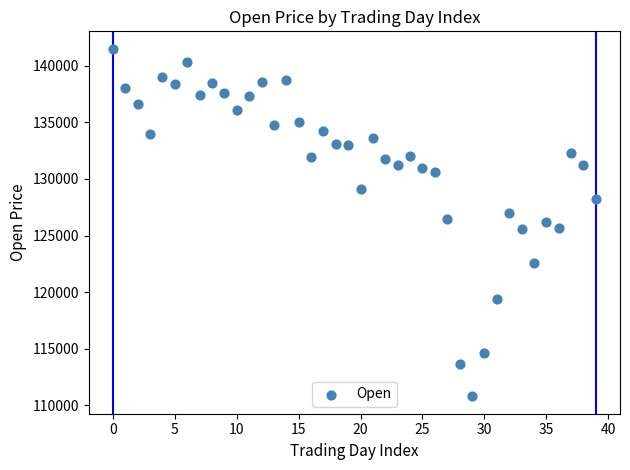

How many data points are displayed?

40